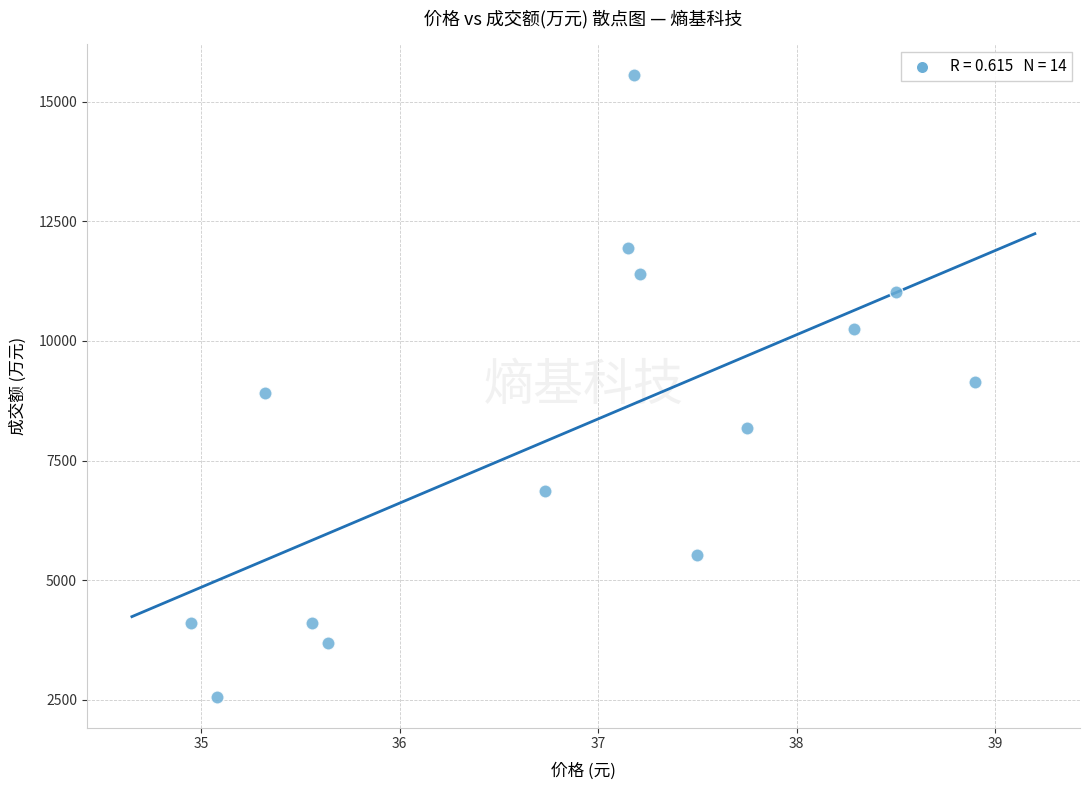

What is the range of Y values (max minus min)?

12982